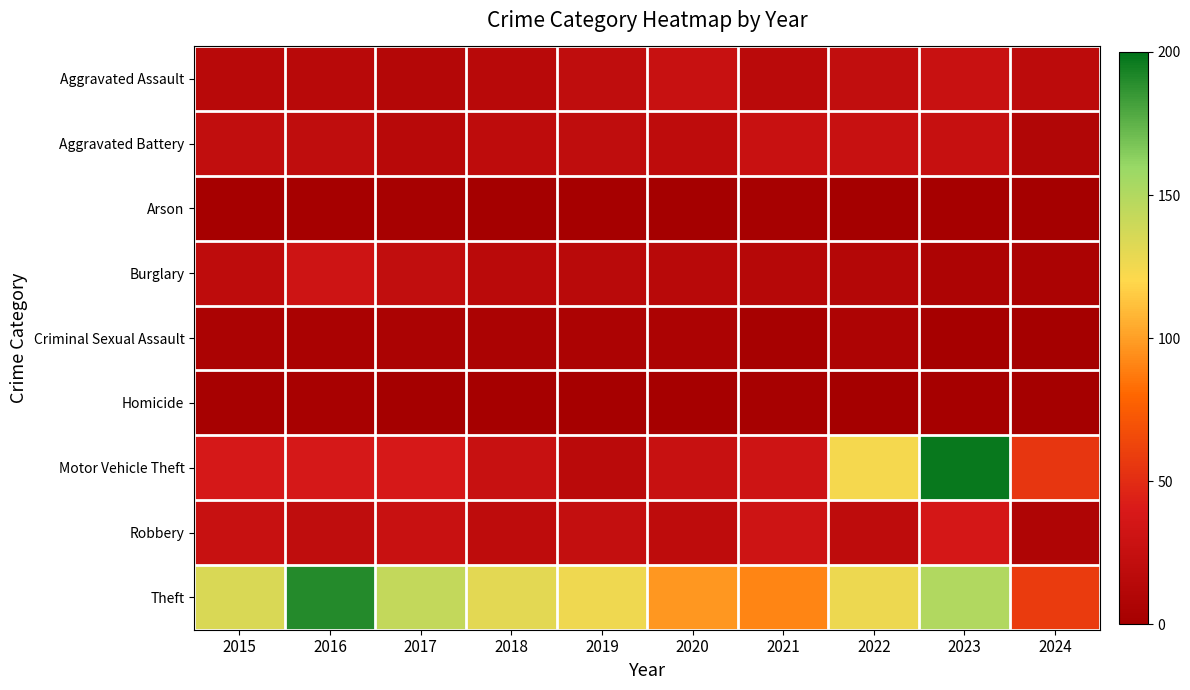

At which category is the sum across all series the highest?

2023